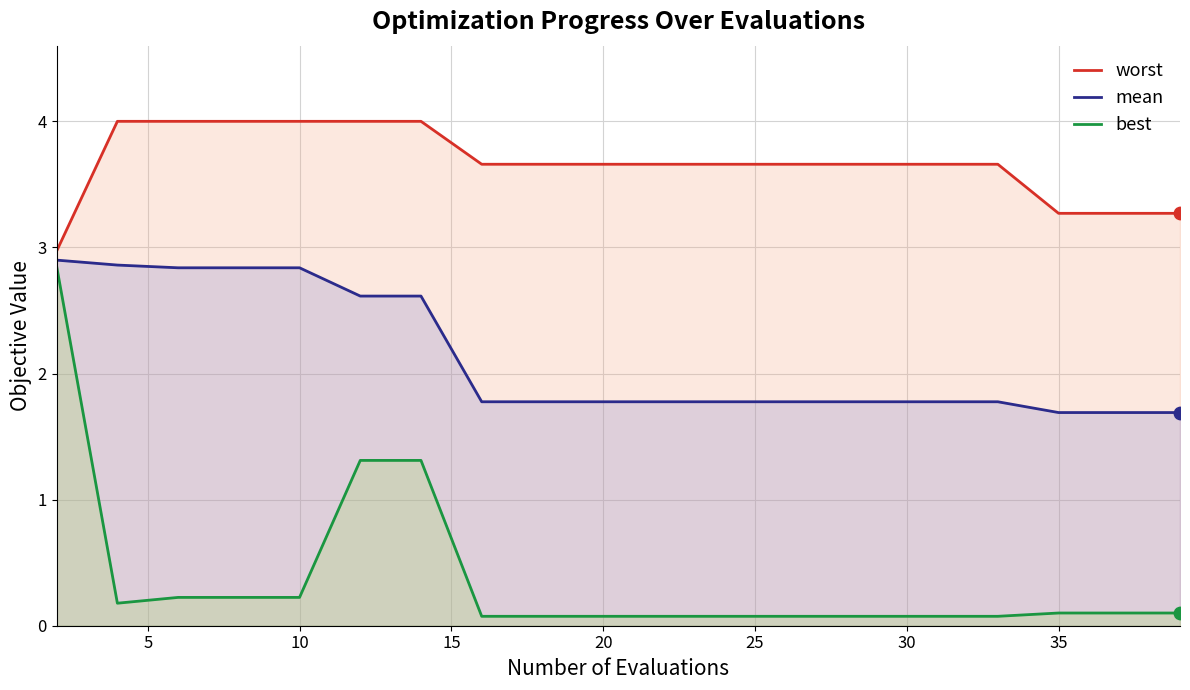

At how many categories does at least one series exceed 0?

20